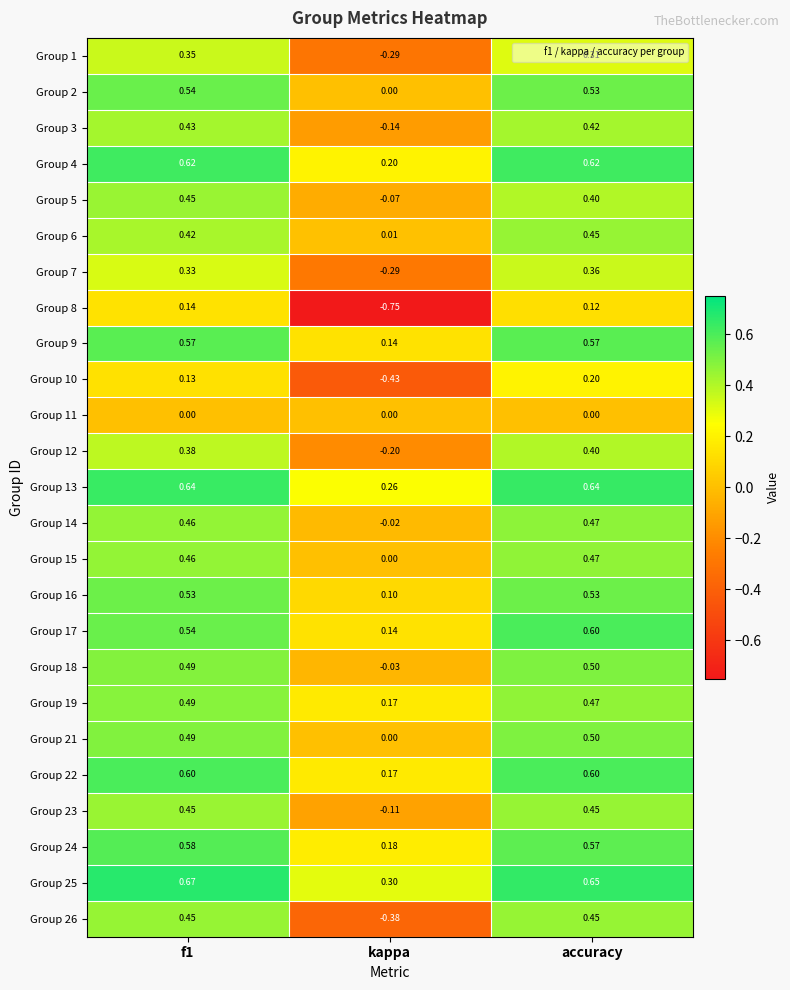

Count the number of data series in this chart.

25